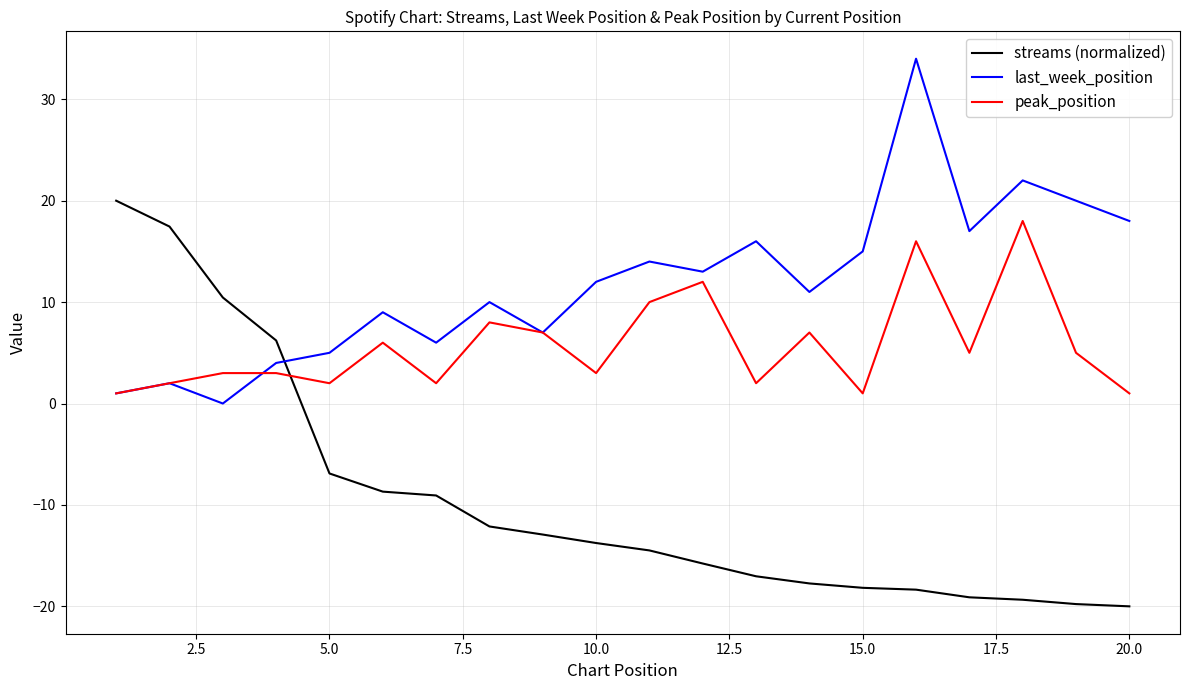

True or false: peak_position has more than 0 interior local peaks.

True